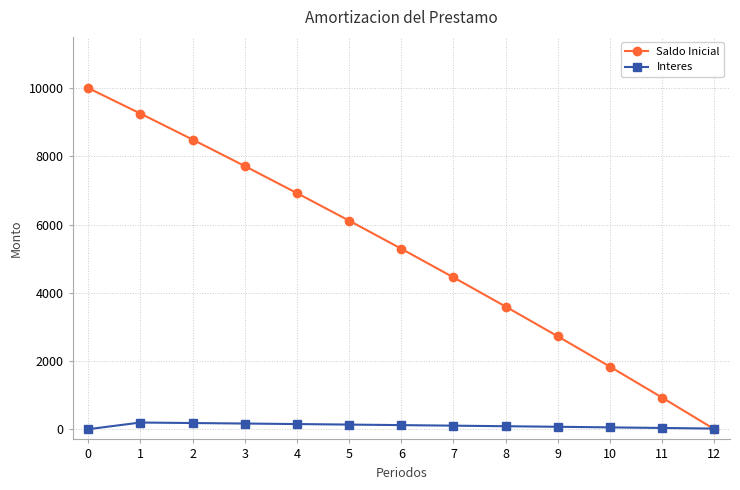

What is the total value across all series at 0?

10000.0